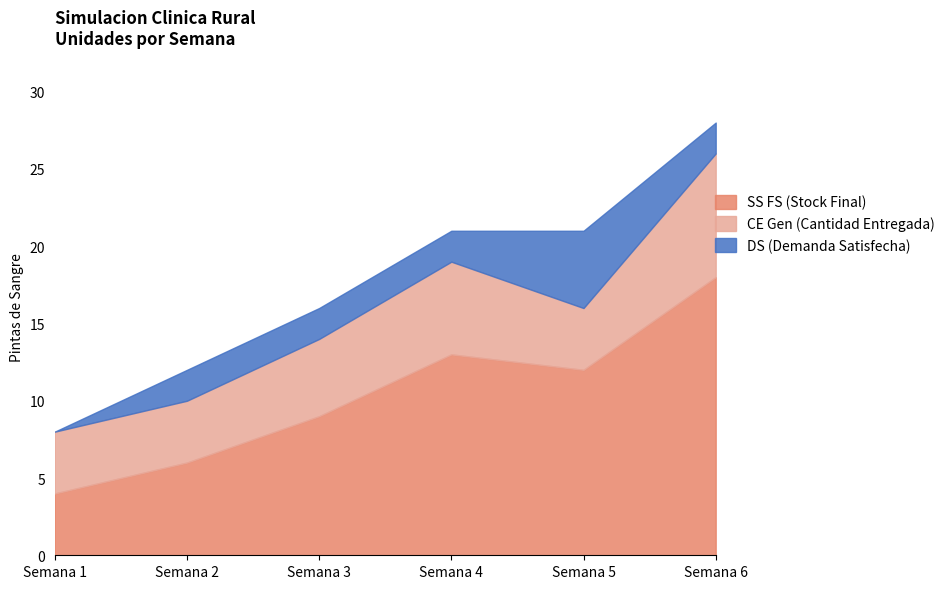

The value of DS (Demanda Satisfecha) at Semana 5 is 5. True or false?

True